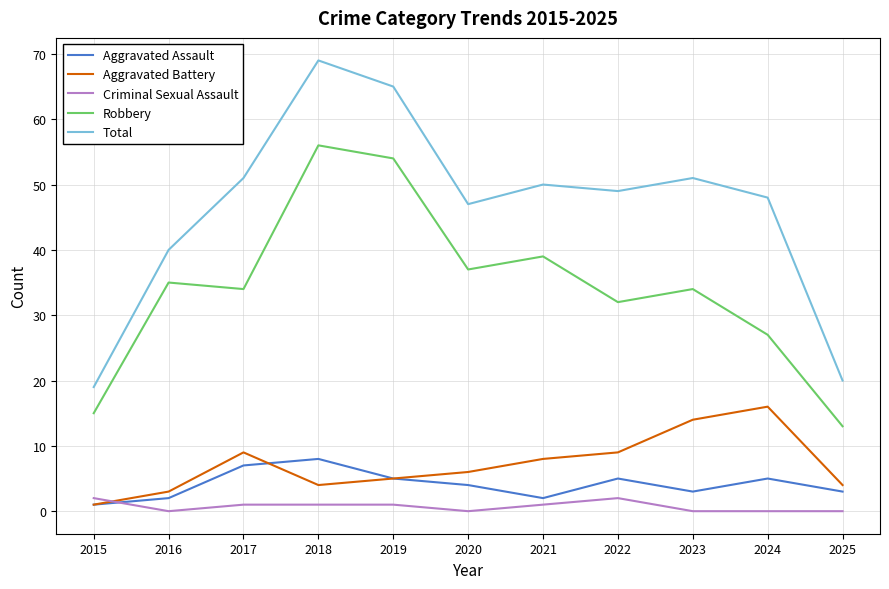

Where does the Aggravated Battery series first go above 6?

2017